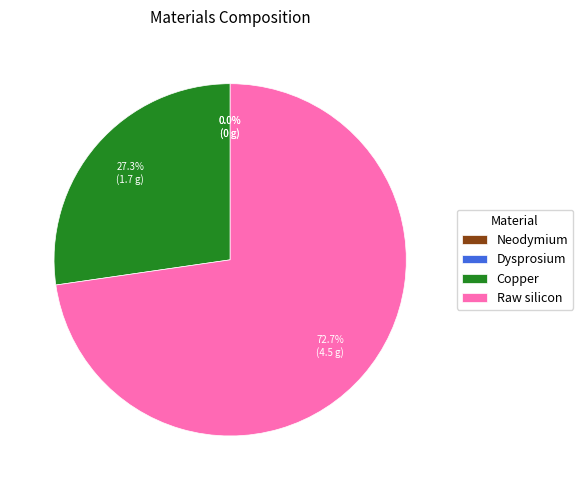

Which slice is the largest?

Raw silicon